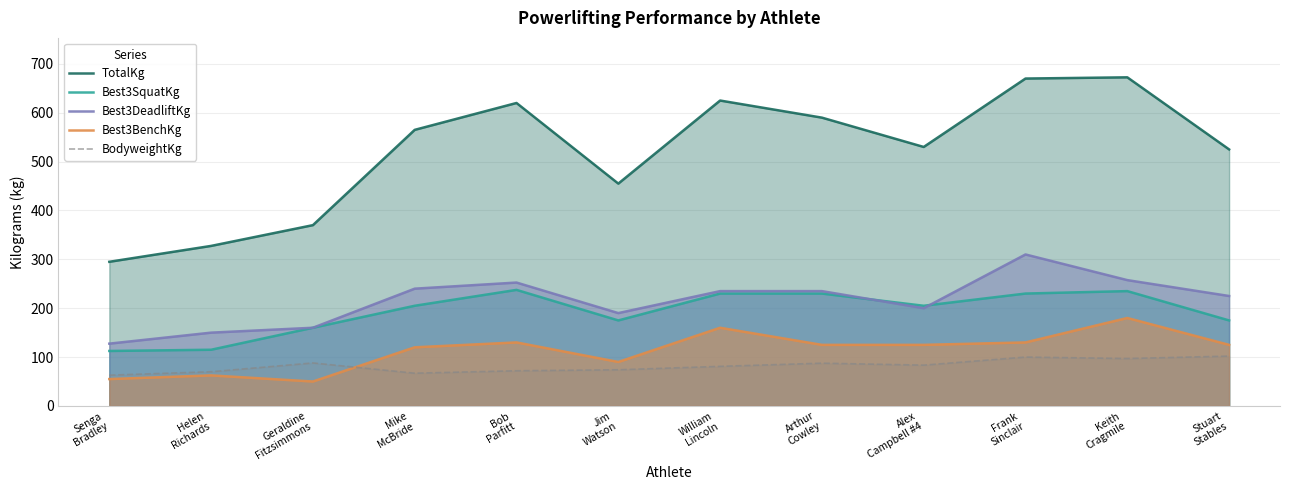

Which series changed the most between Senga
Bradley and Bob
Parfitt?

TotalKg